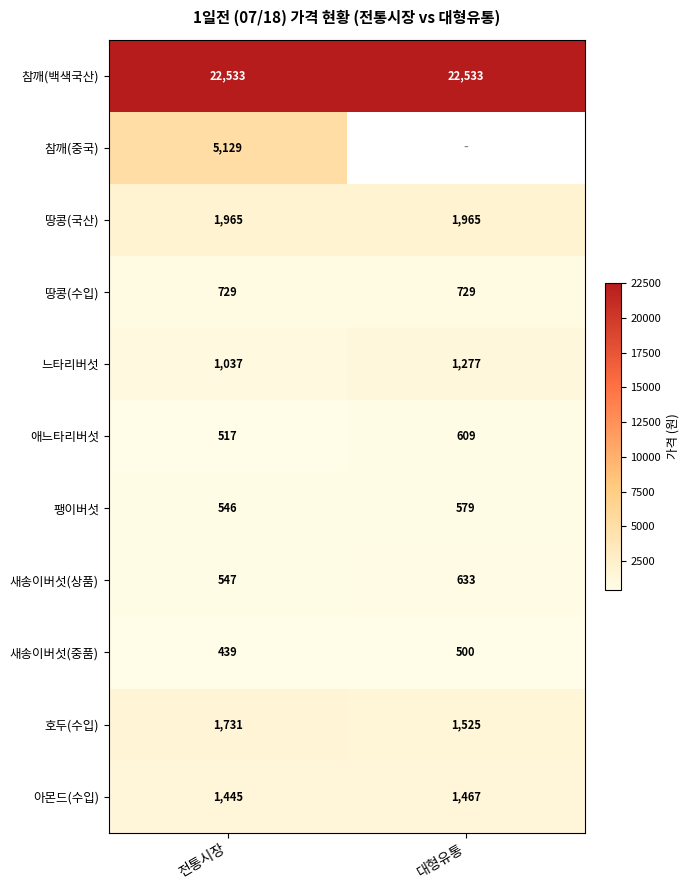

Read the 팽이버섯 value at 대형유통.

579